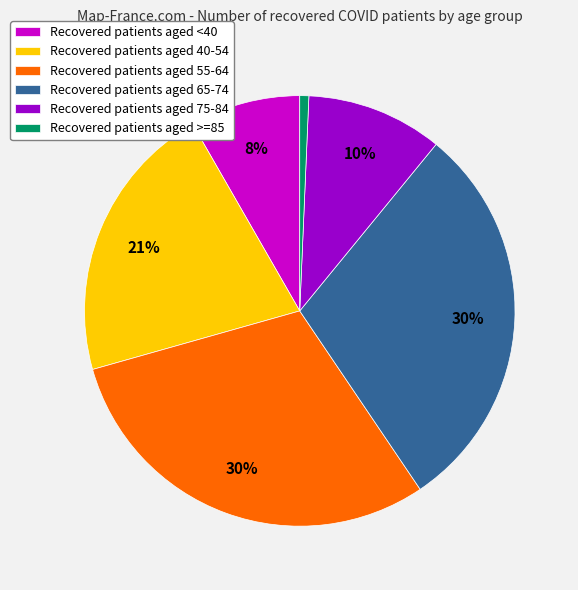

What is the smallest slice in the pie chart?

Recovered patients aged >=85